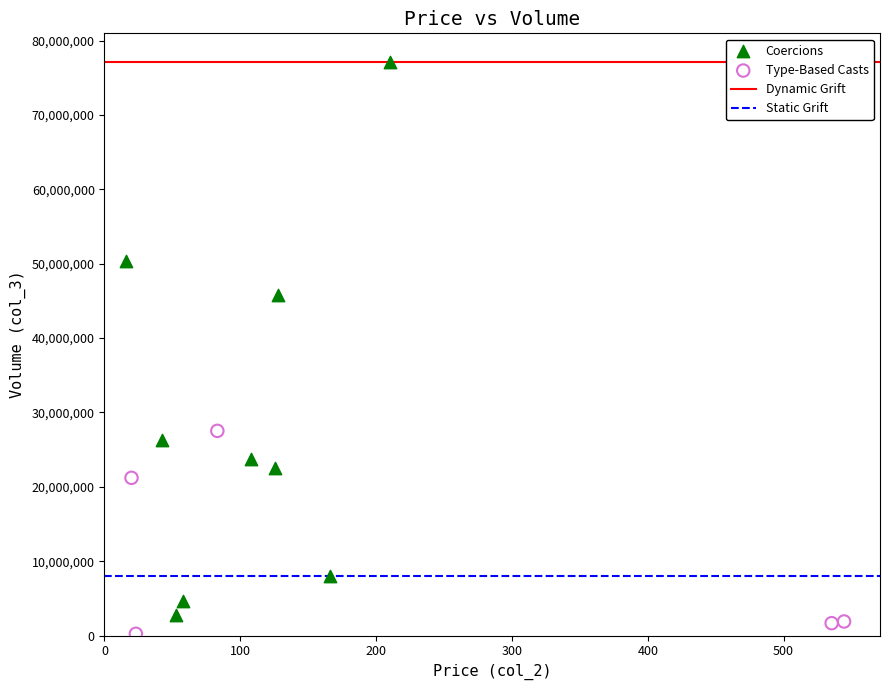

Which series contains the highest Y value?

Coercions